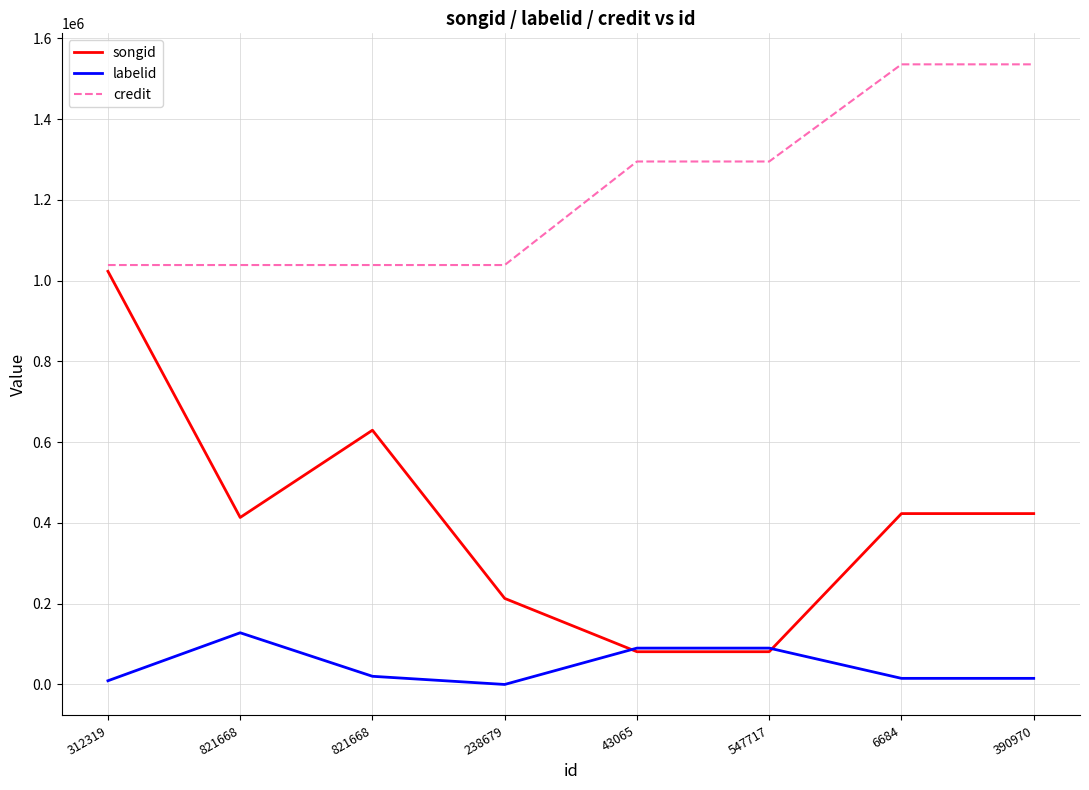

True or false: labelid has more than 0 interior local peaks.

True